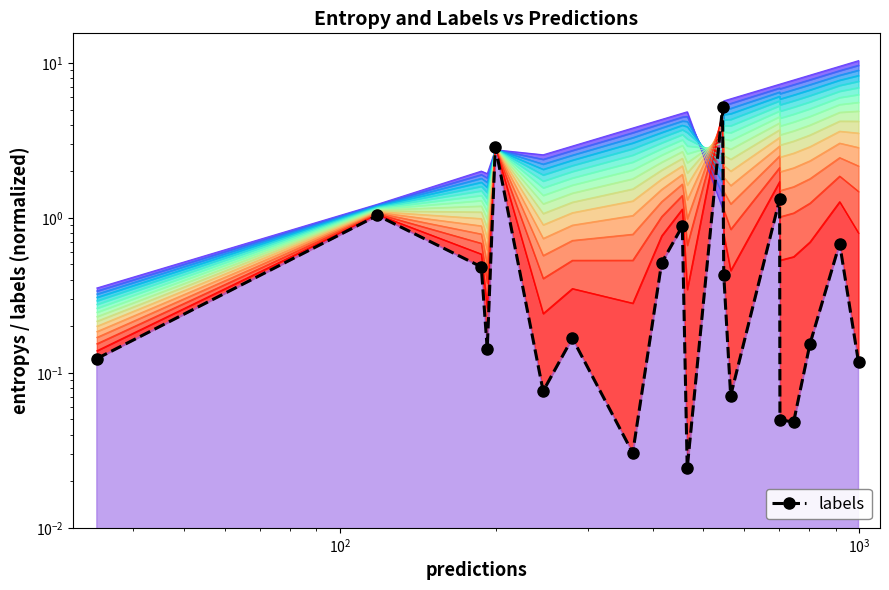

What is the value of the 7th point from the left?

0.2